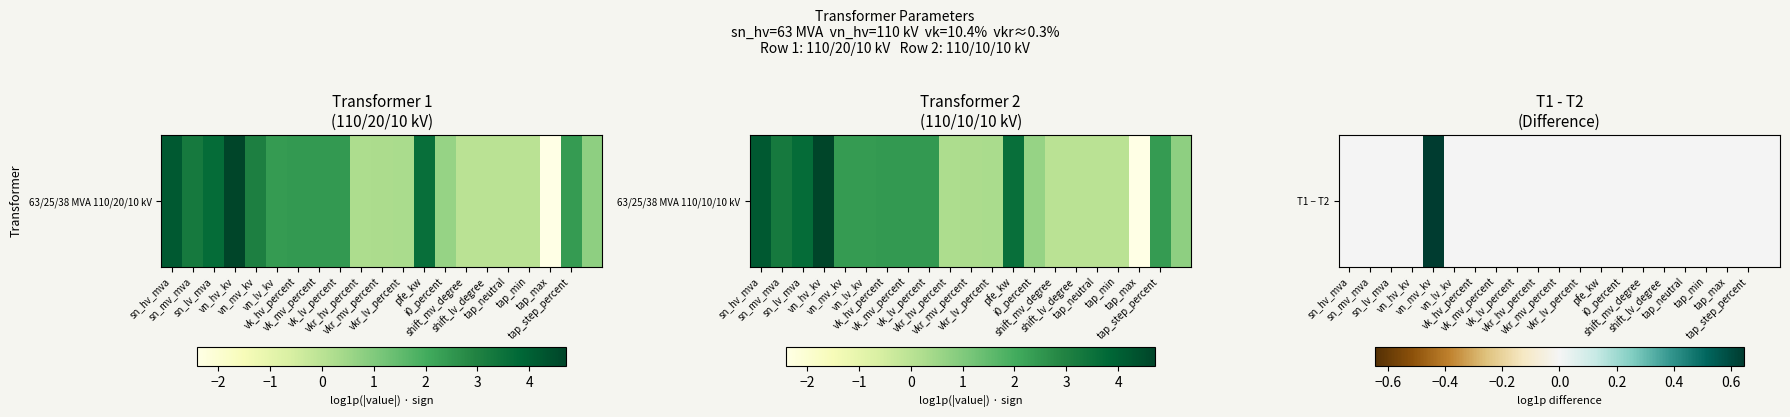

How many distinct data groups are displayed?

1